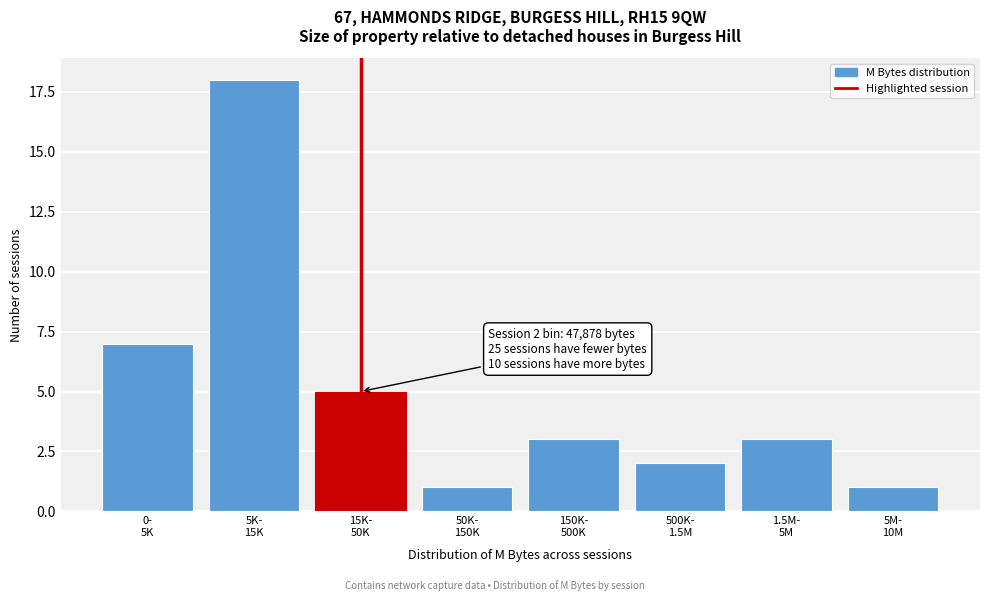

Reading left to right, extract all data points from this chart.

7	18	5	1	3	2	3	1